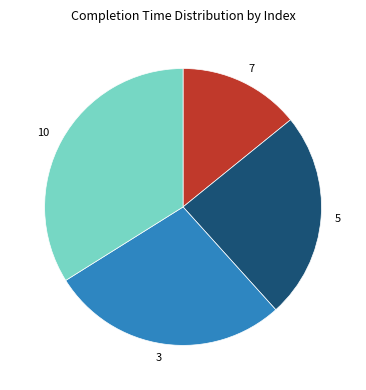

Which category has the smallest portion of the pie?

7